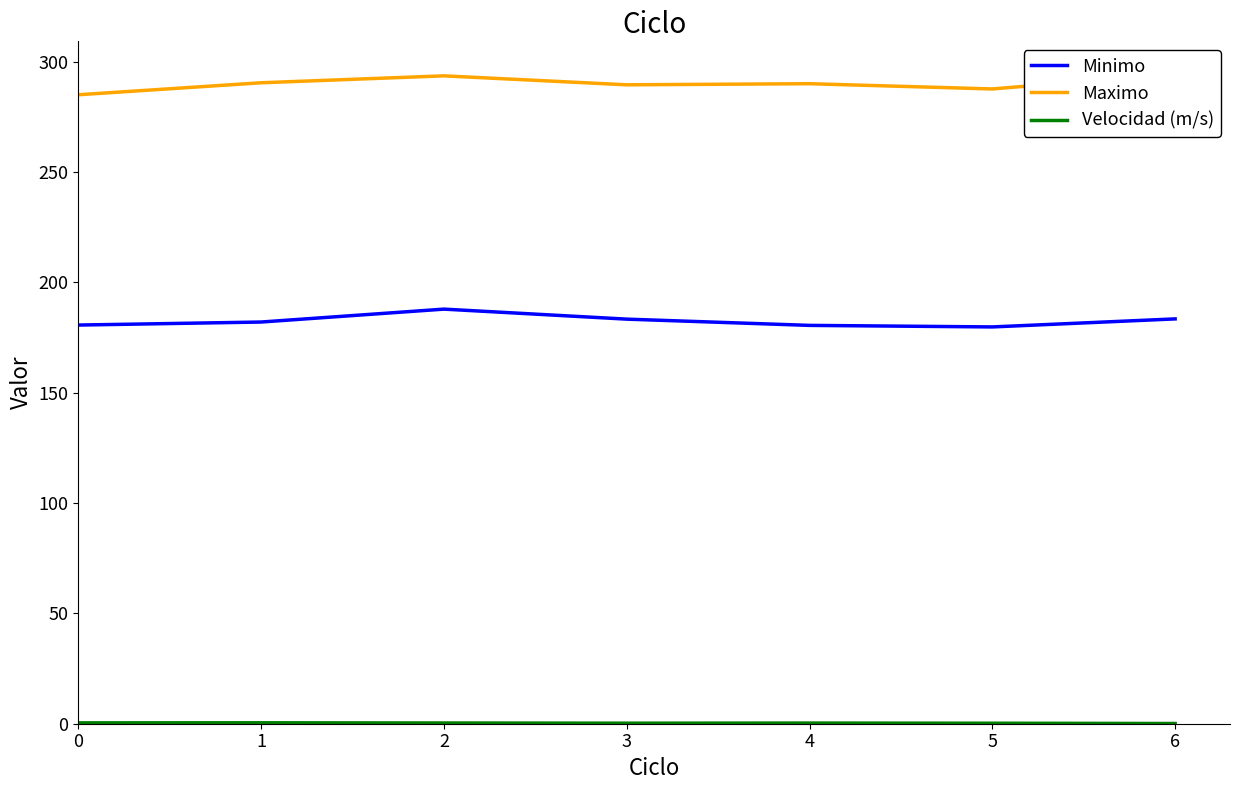

What is the value of the Maximo point at the 2nd from the left?

290.4